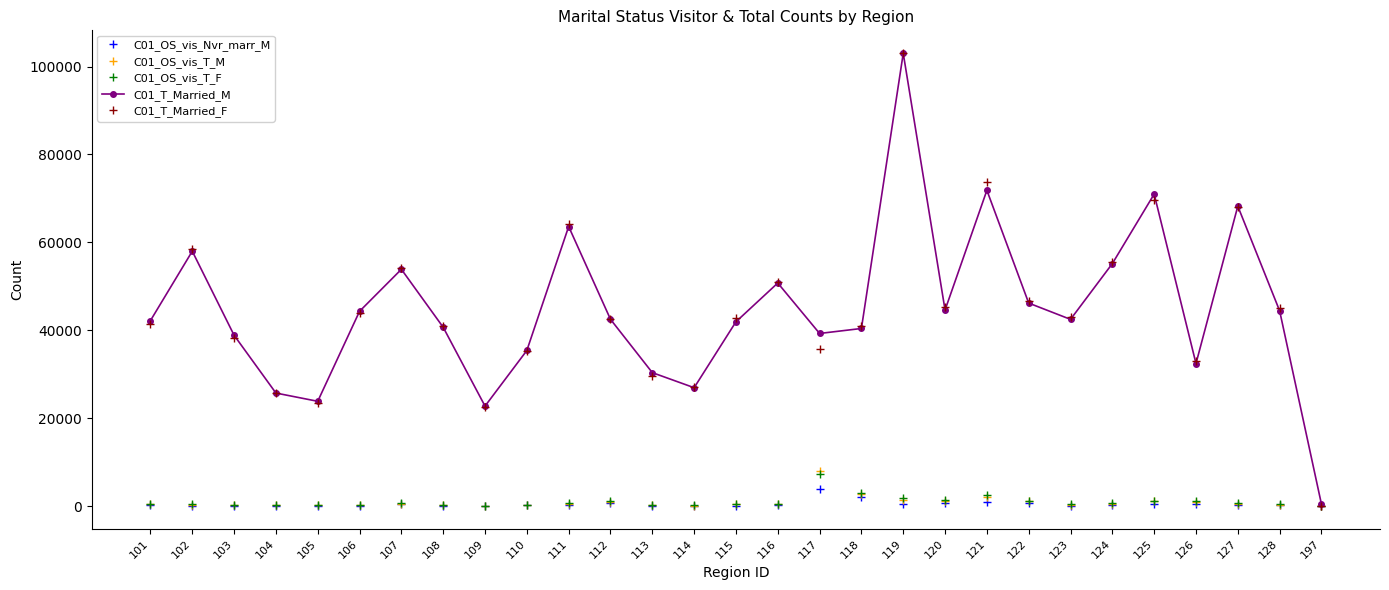

Is the value of C01_OS_vis_Nvr_marr_M at 121 greater than the value of C01_T_Married_M at 117?

No